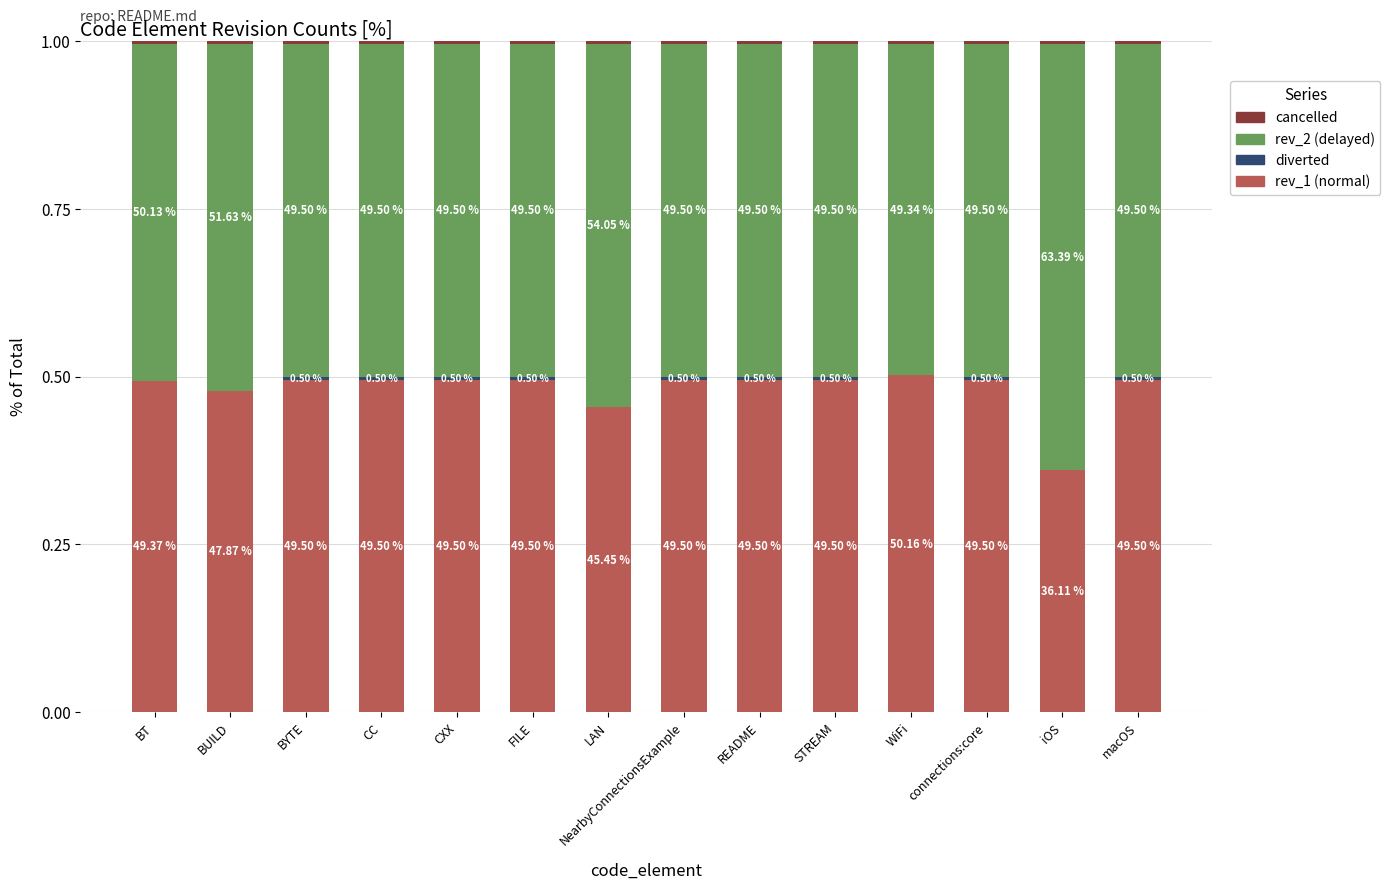

Does the chart contain stacked bars?

Yes